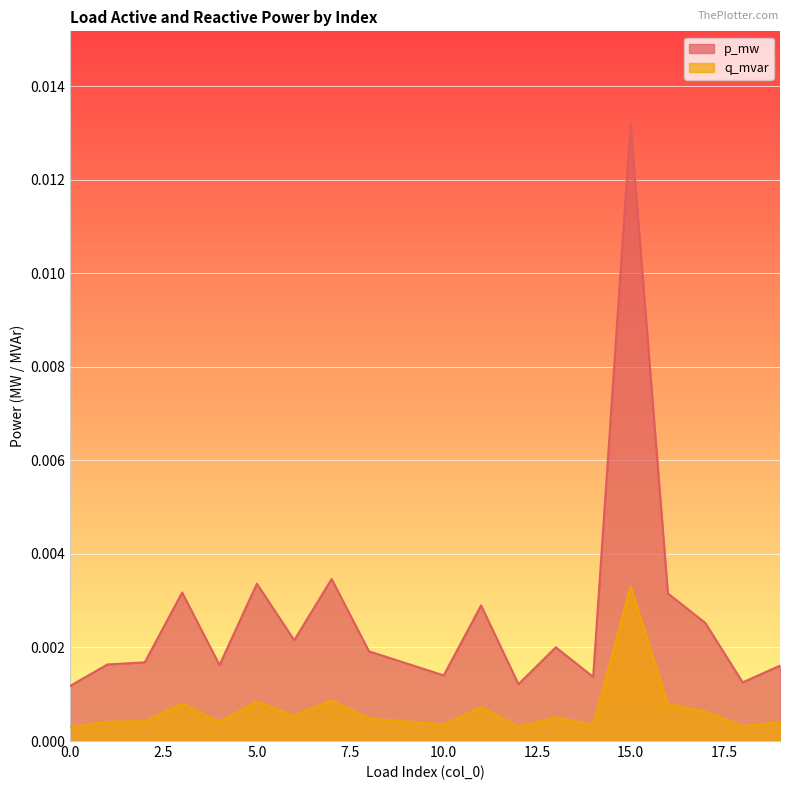

At 18, list the series in order from smallest to largest.

q_mvar, p_mw